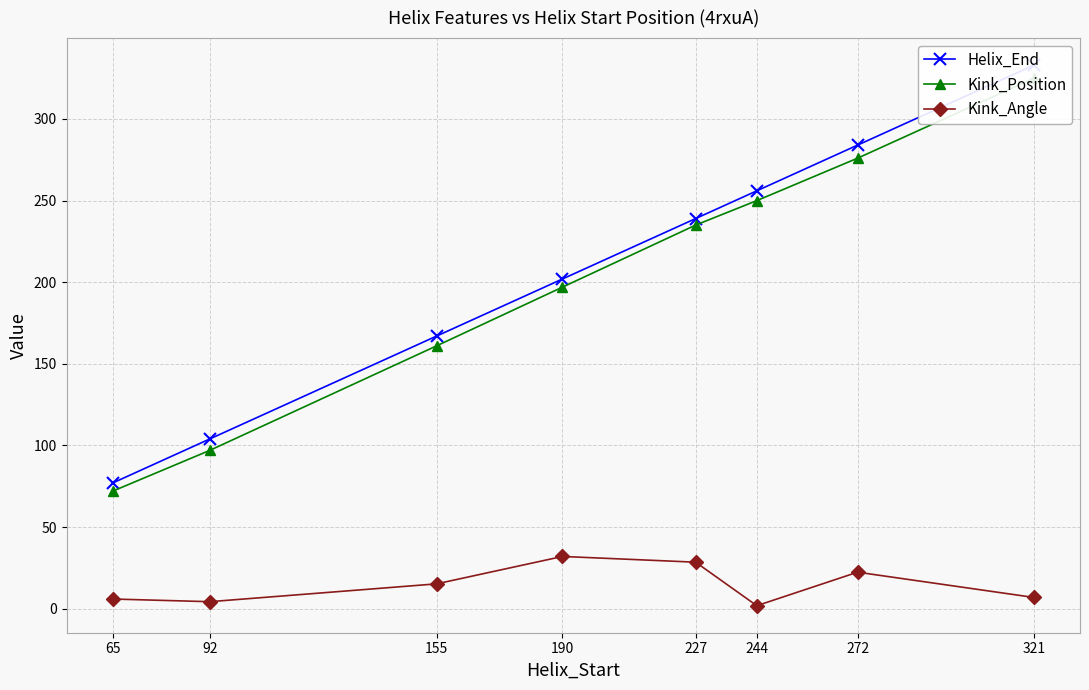

True or false: Helix_End has a value of 337.8 at 227.

False